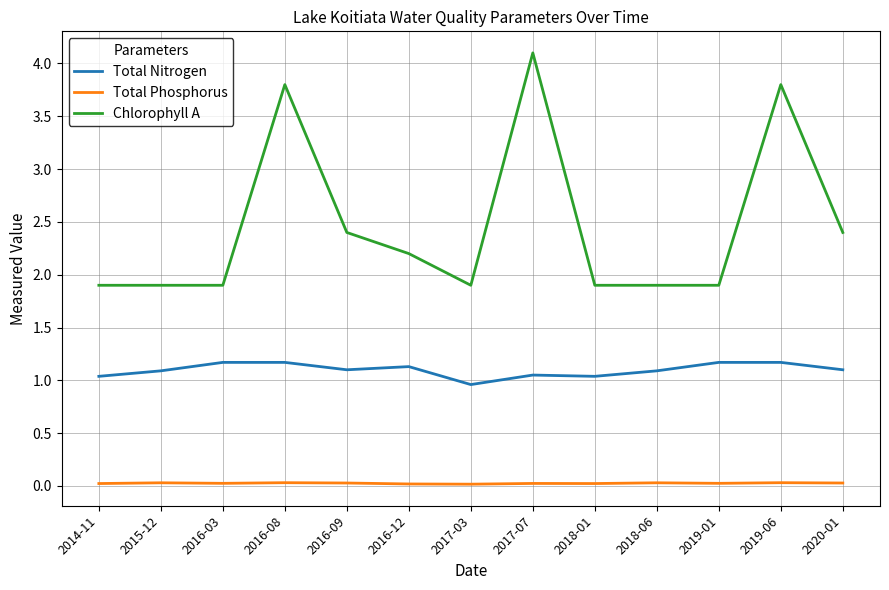

At which category does the chart reach its peak across all series?

2017-07